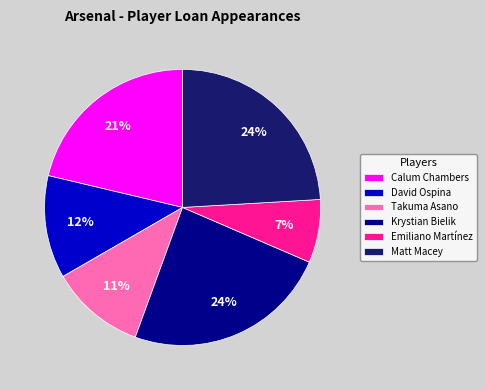

Combined, do Emiliano Martínez and David Ospina account for over 50%?

No